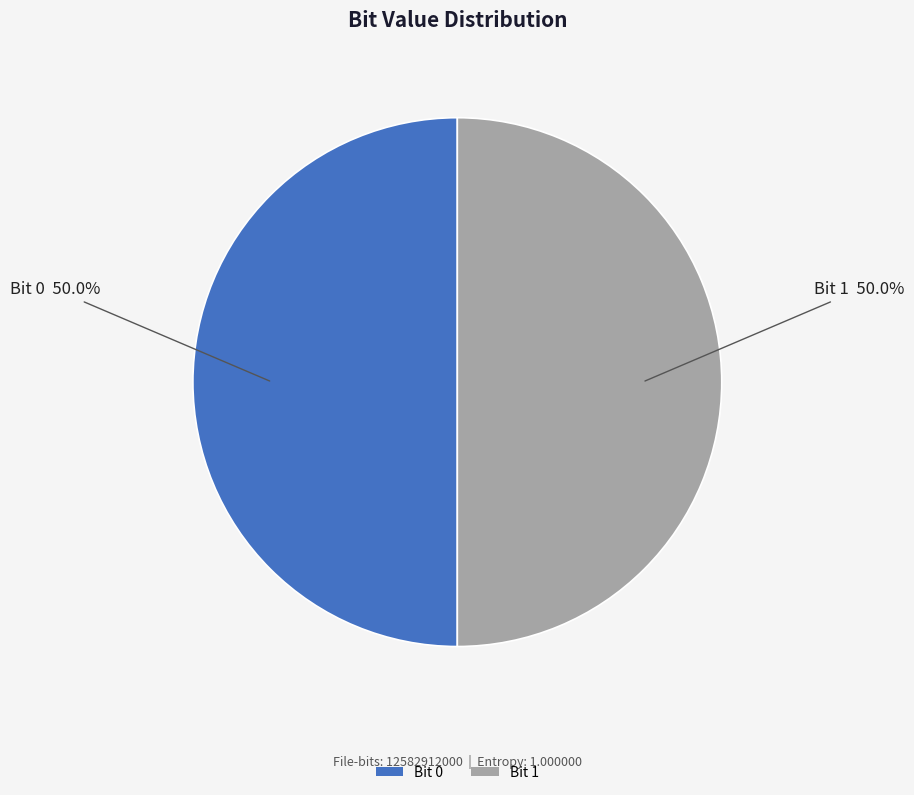

What is the ratio of the value at Bit 1 to the value at Bit 0?

1.0